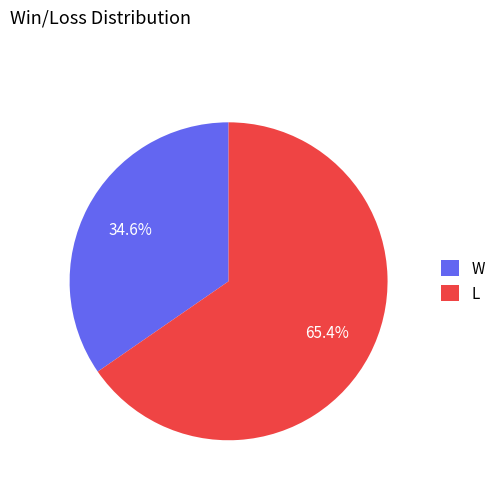

What is the total percentage of W and L?

100.0%